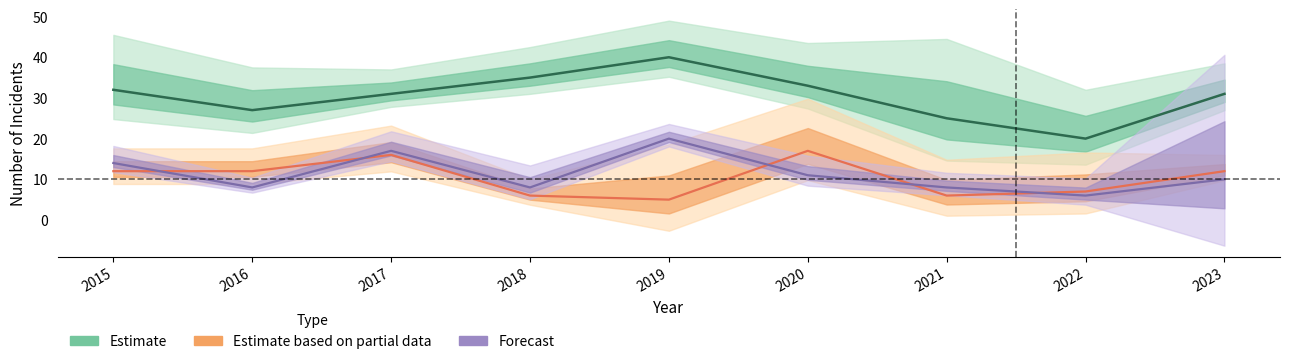

What is the minimum value for Theft (center)?

20